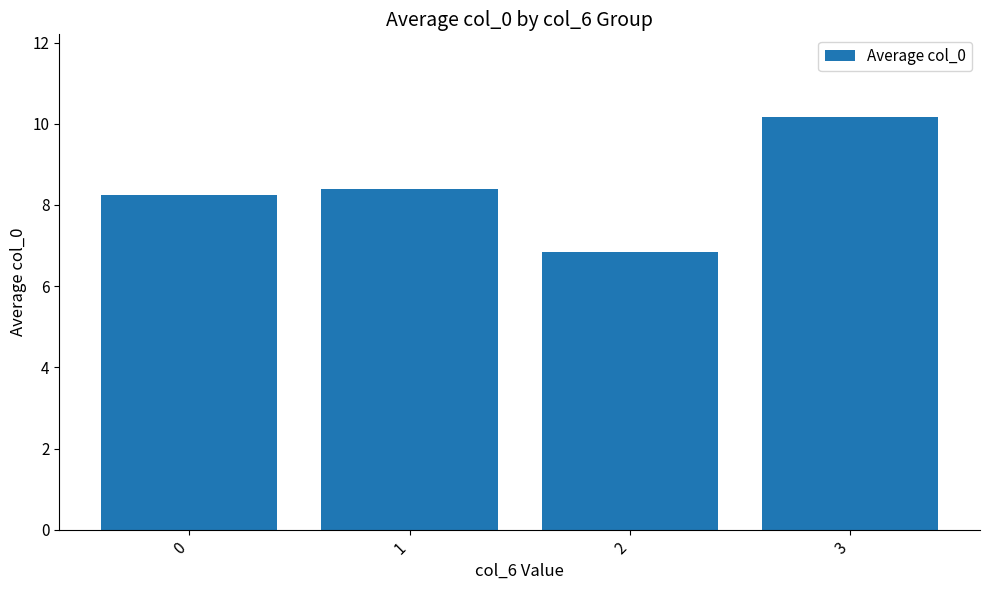

How many data points are above 8?

3